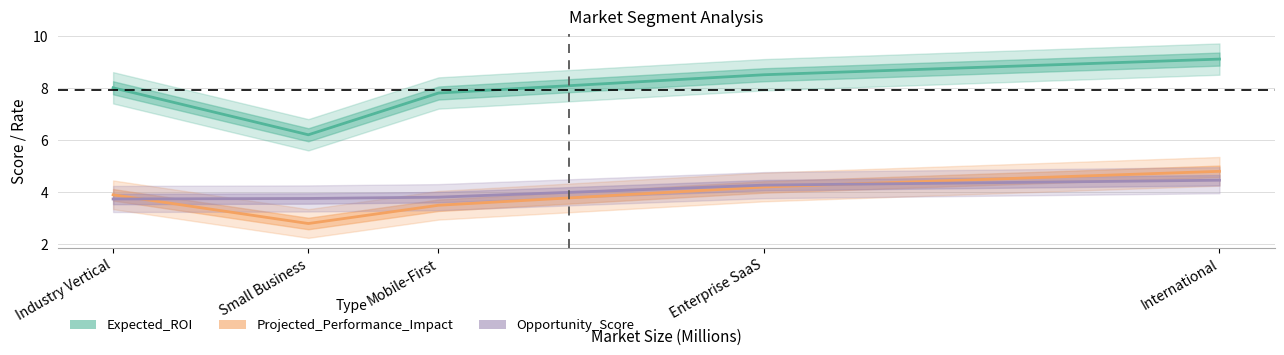

The Expected_ROI series shows 5.4 at Mobile-First. True or false?

False